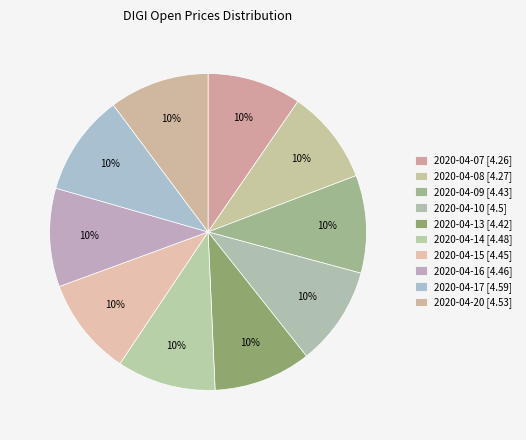

Rank the categories by value from lowest to highest.

2020-04-07, 2020-04-08, 2020-04-13, 2020-04-09, 2020-04-15, 2020-04-16, 2020-04-14, 2020-04-10, 2020-04-20, 2020-04-17